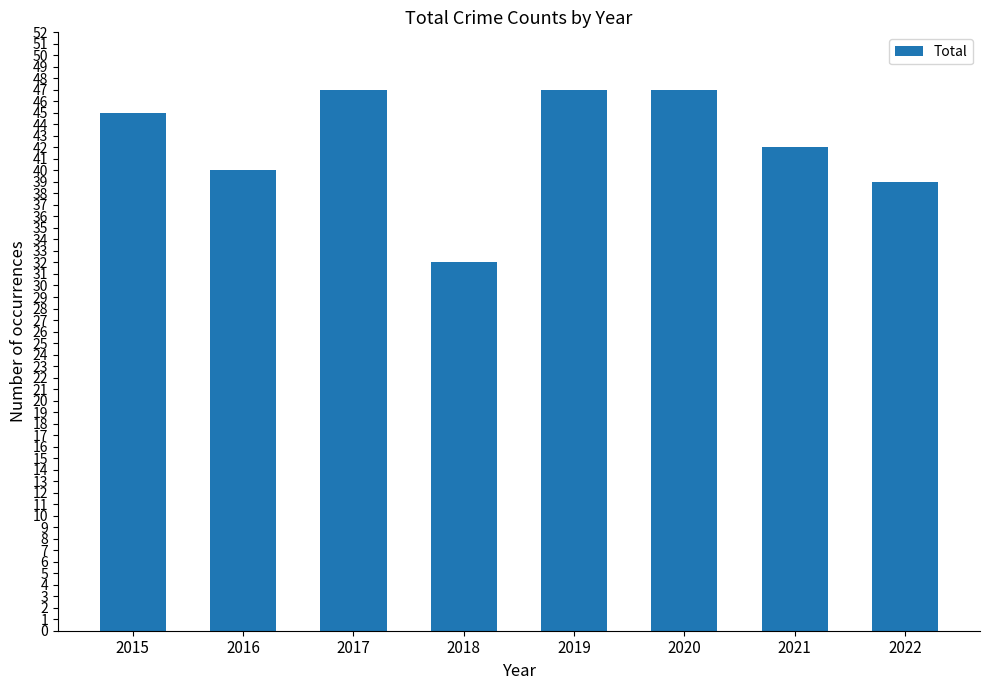

What is the difference between the values at 2019 and 2015?

2